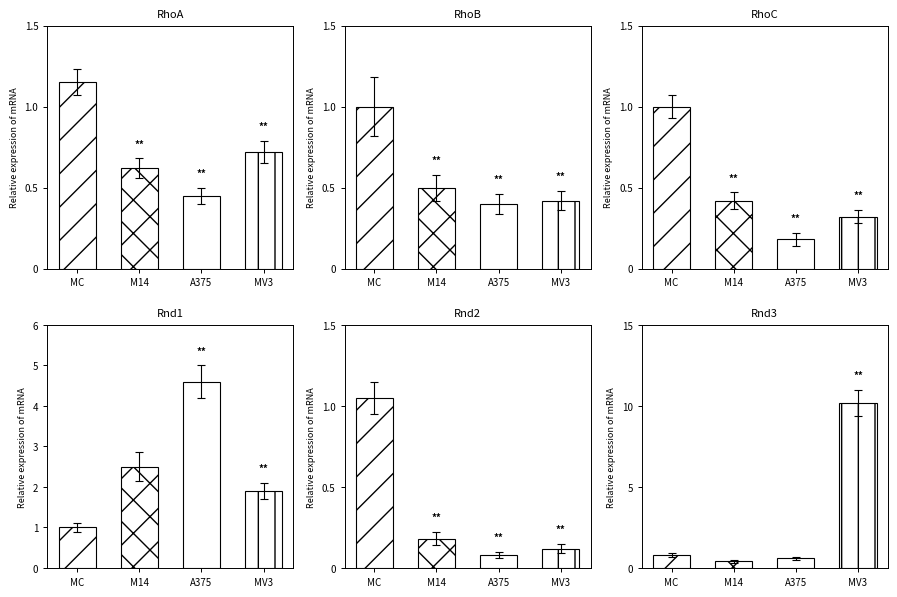

What is the highest value of the Rnd1 series?

4.6